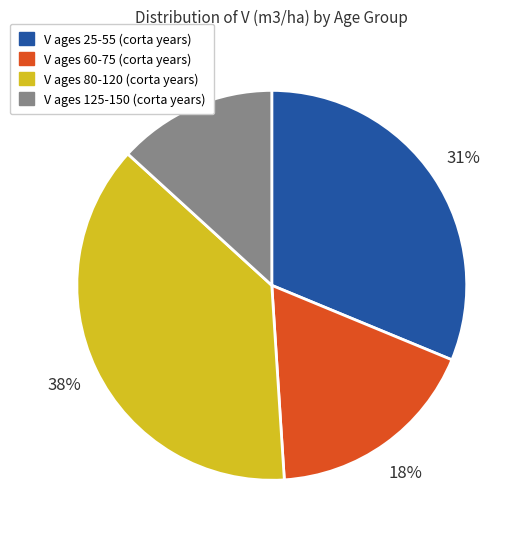

Count the number of slices in the pie.

4